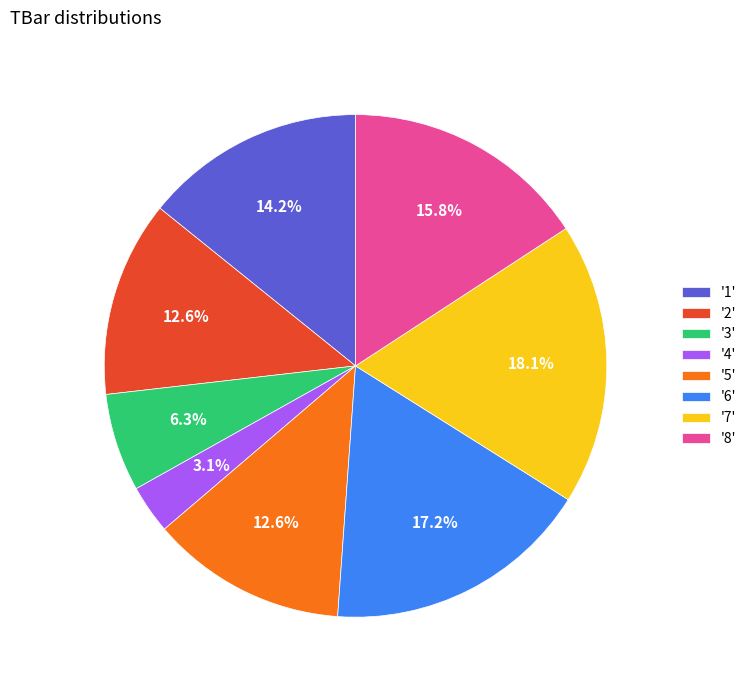

Which has a higher value, '1' or '5'?

'1'